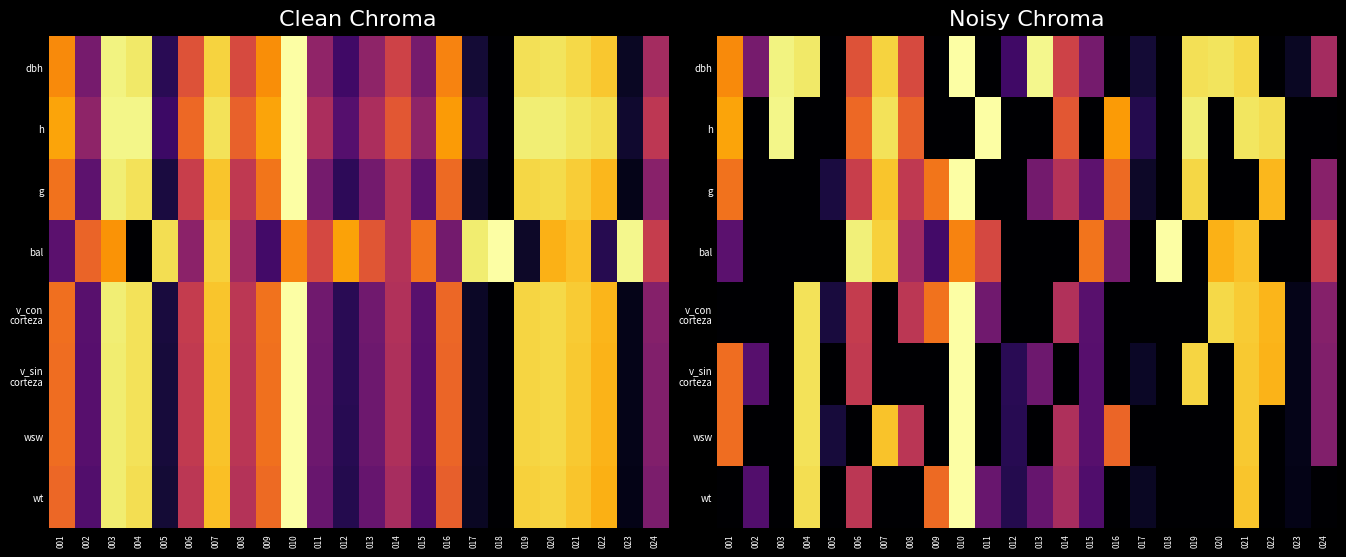

At which label does dbh reach its peak?

010